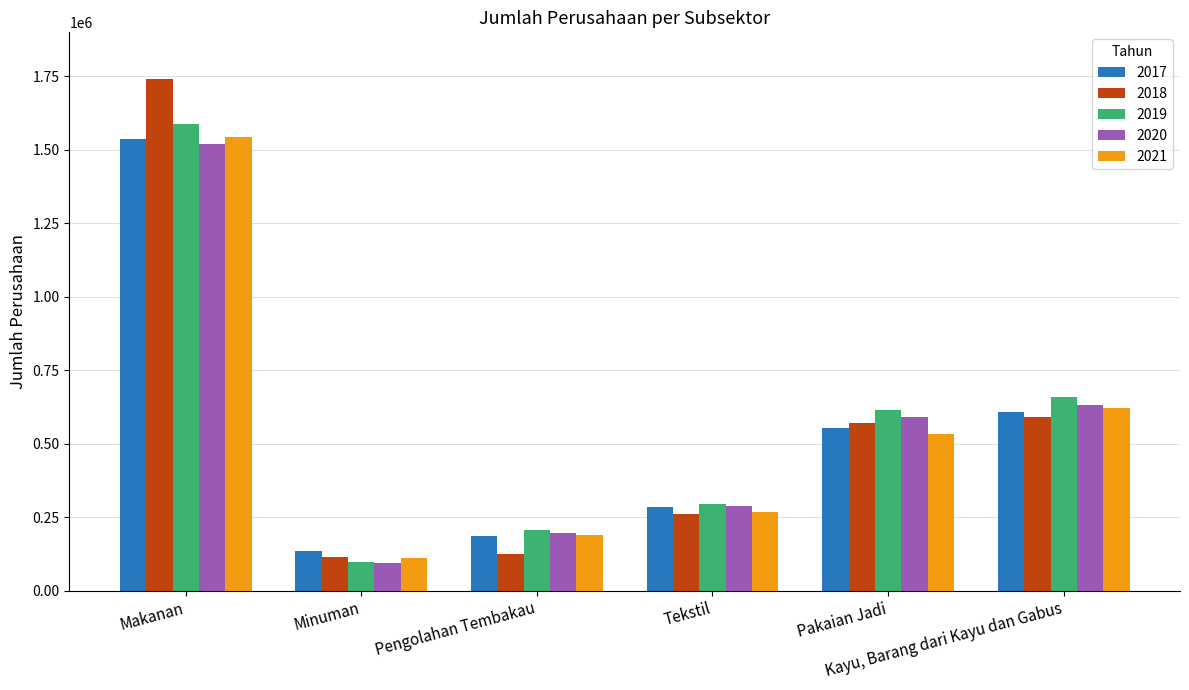

At how many categories does at least one series exceed 1727805?

1